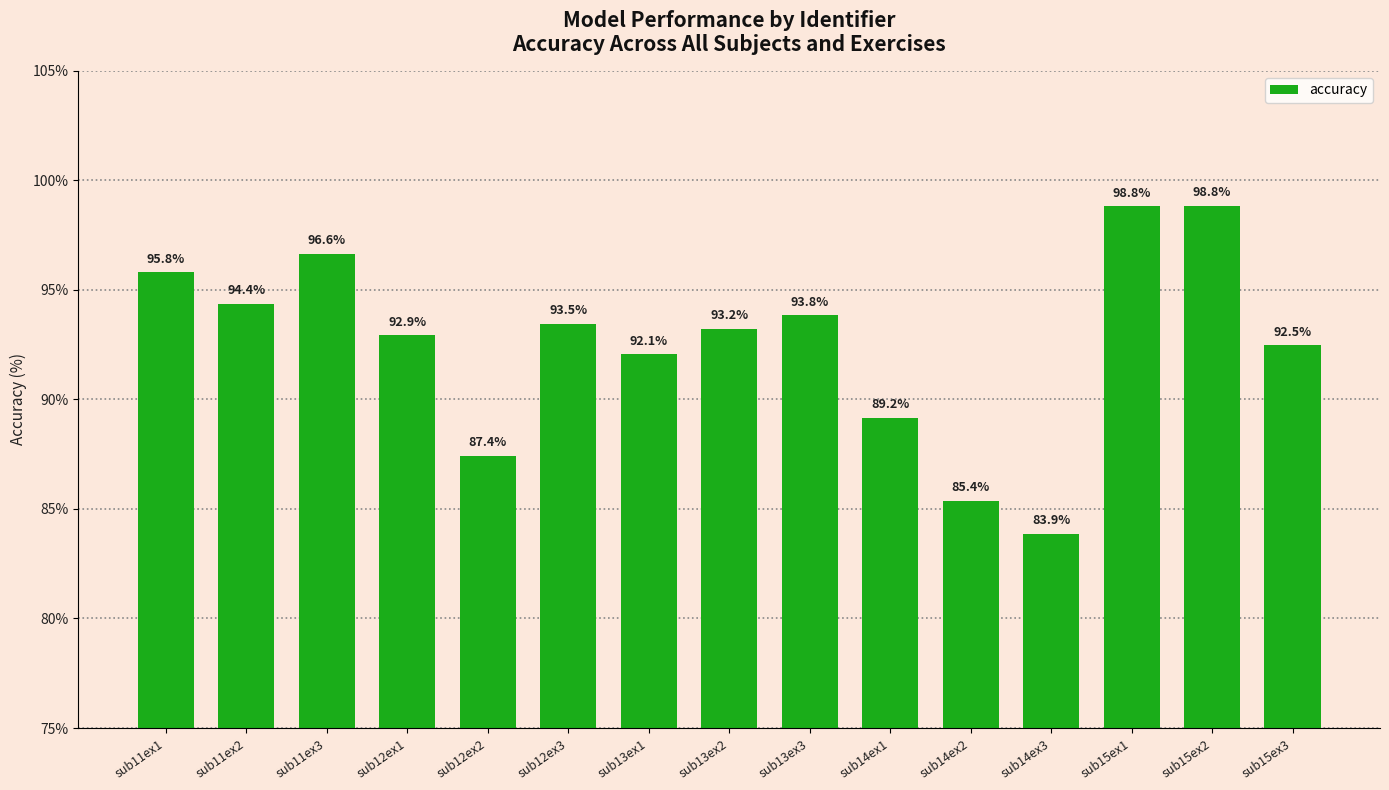

True or false: the data shows 92.1 at sub13ex1.

True